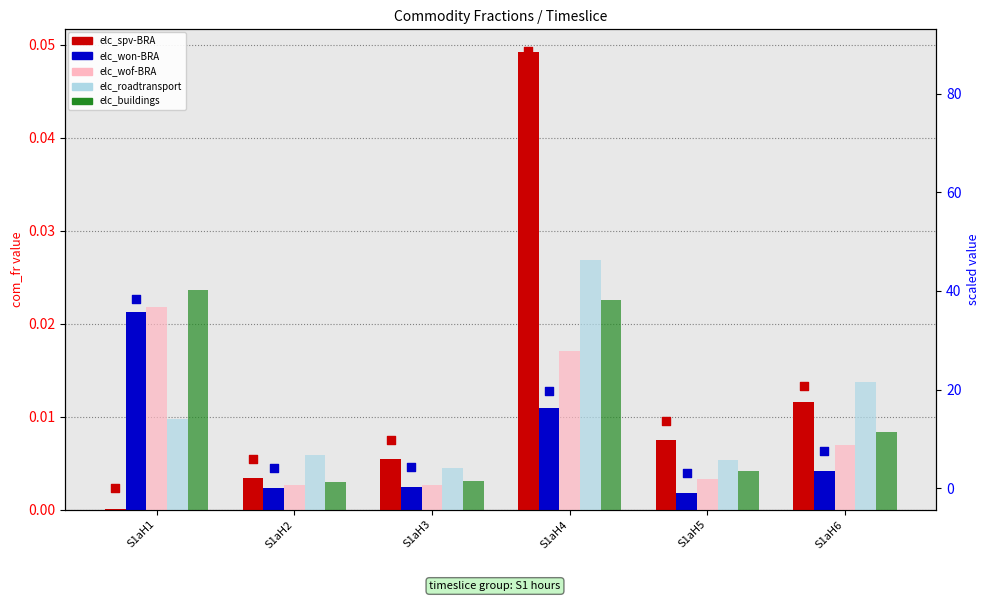

Which series contains the lowest Y value?

elc_spv-BRA